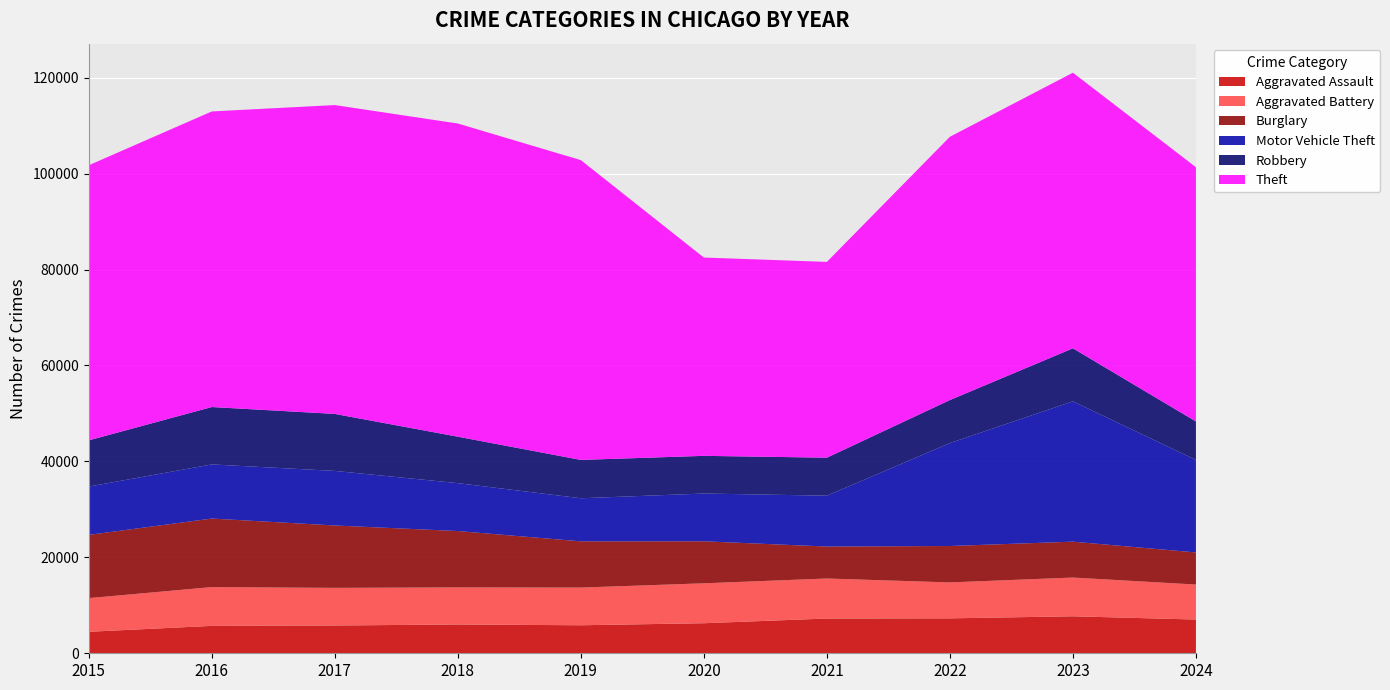

Reading left to right, list all the values displayed in this chart.

Aggravated Assault: 2015=4480	2016=5713	2017=5793	2018=6002	2019=5841	2020=6265	2021=7242	2022=7280	2023=7710	2024=7033
Aggravated Battery: 2015=7019	2016=8086	2017=7845	2018=7735	2019=7858	2020=8321	2021=8347	2022=7491	2023=8078	2024=7293
Burglary: 2015=13184	2016=14289	2017=13001	2018=11747	2019=9638	2020=8758	2021=6662	2022=7592	2023=7481	2024=6693
Motor Vehicle Theft: 2015=10068	2016=11285	2017=11380	2018=9985	2019=8978	2020=9959	2021=10604	2022=21463	2023=29251	2024=19286
Robbery: 2015=9638	2016=11960	2017=11880	2018=9681	2019=7995	2020=7855	2021=7920	2022=8963	2023=11053	2024=8018
Theft: 2015=57351	2016=61623	2017=64386	2018=65290	2019=62495	2020=41342	2021=40816	2022=54887	2023=57460	2024=53003